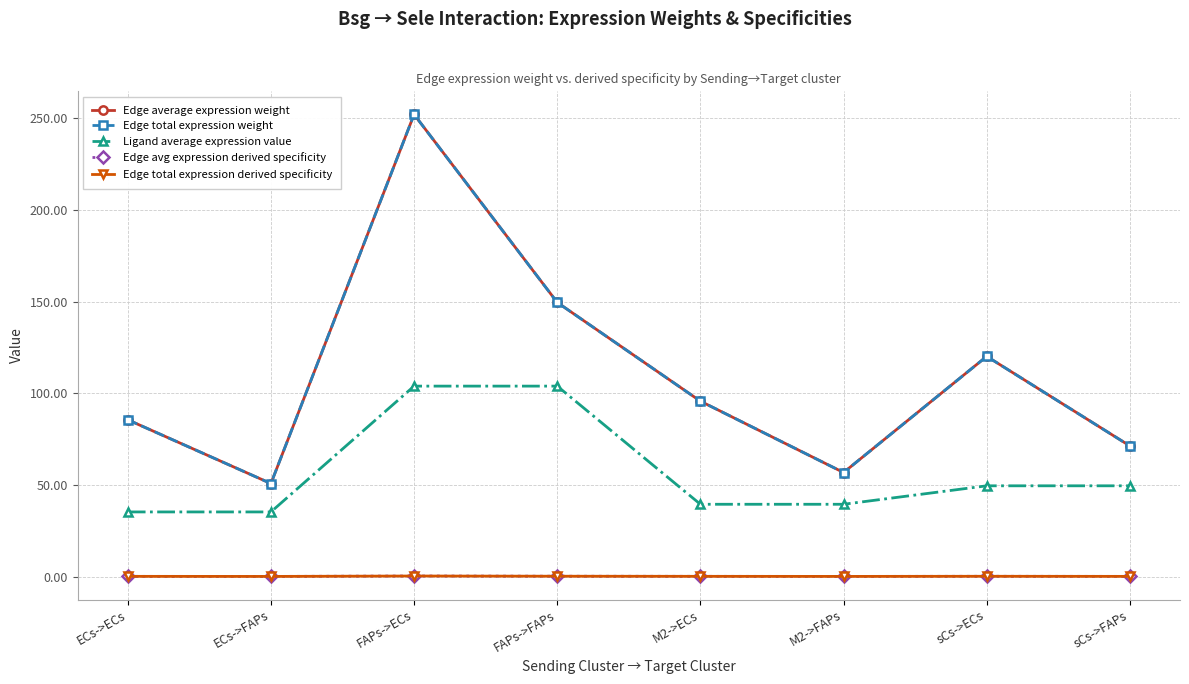

What is the sum of the Edge average expression weight values at M2->ECs and FAPs->ECs?

347.8